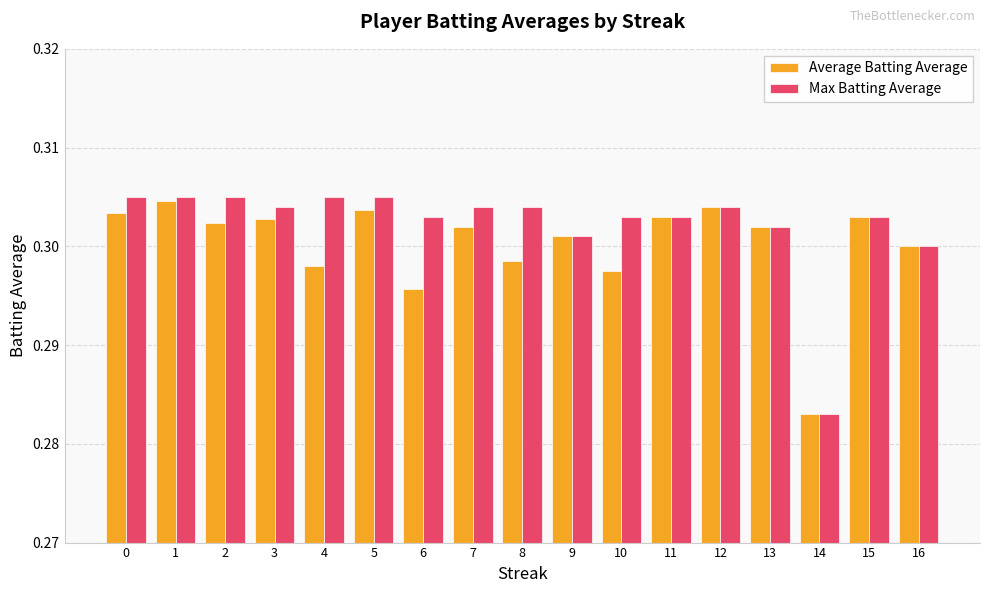

True or false: Average Batting Average has a value of 0.4 at 12.

False